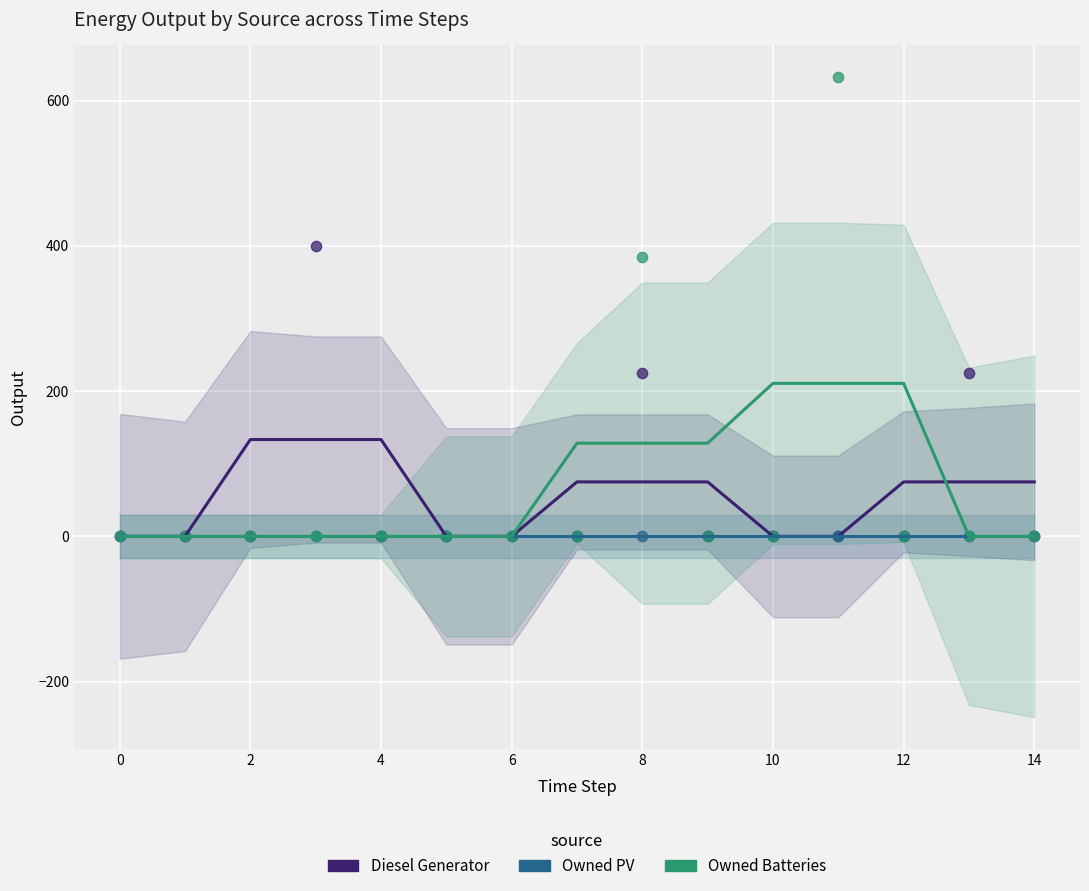

Across all series, what Y value is closest to 316?

385